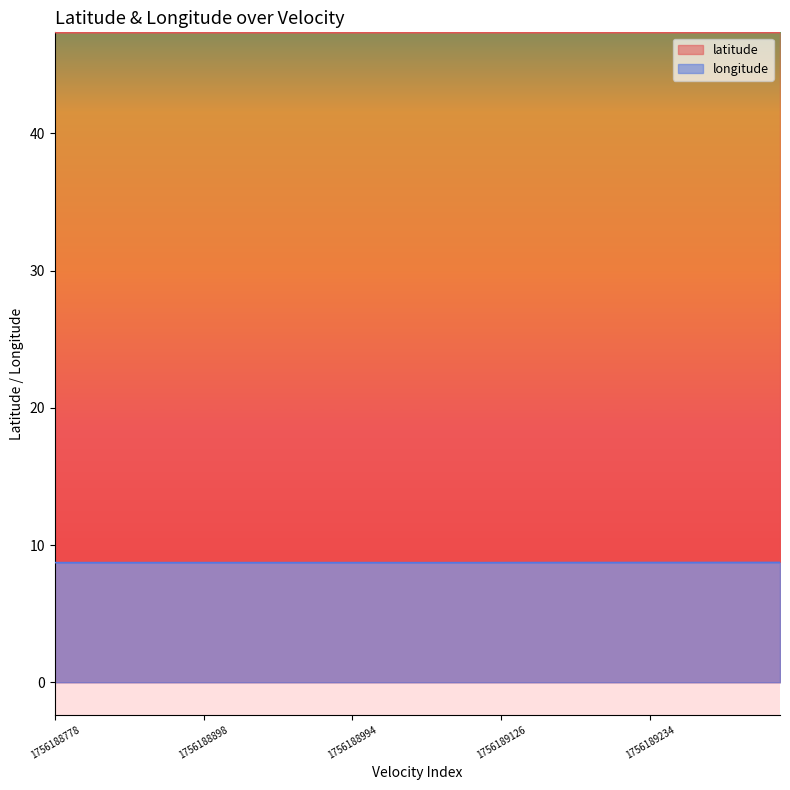

At how many categories does at least one series exceed 39?

40